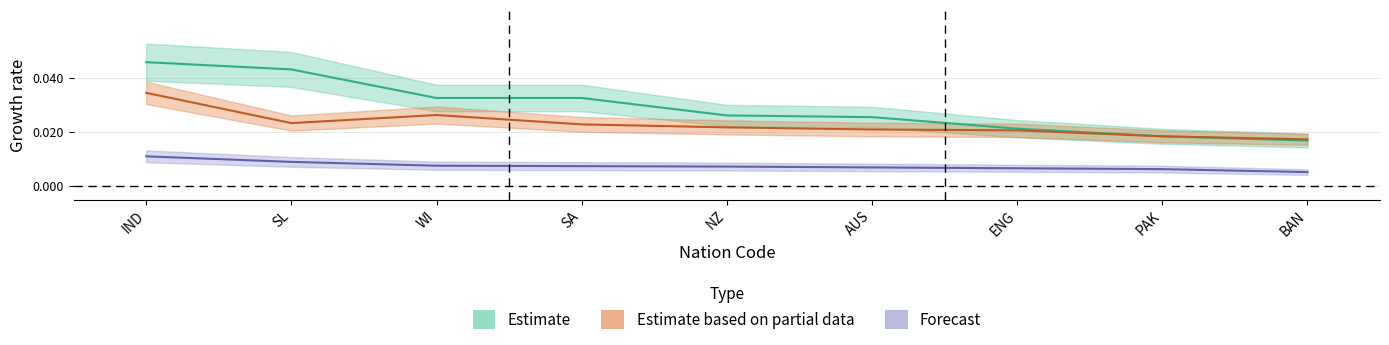

The Estimate series shows 0.0 at PAK. True or false?

False